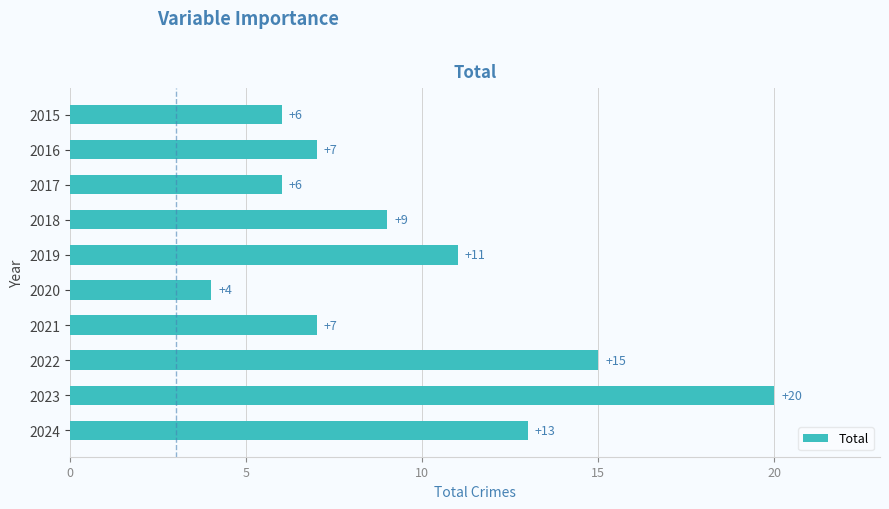

True or false: the data shows 13 at 2024.

True